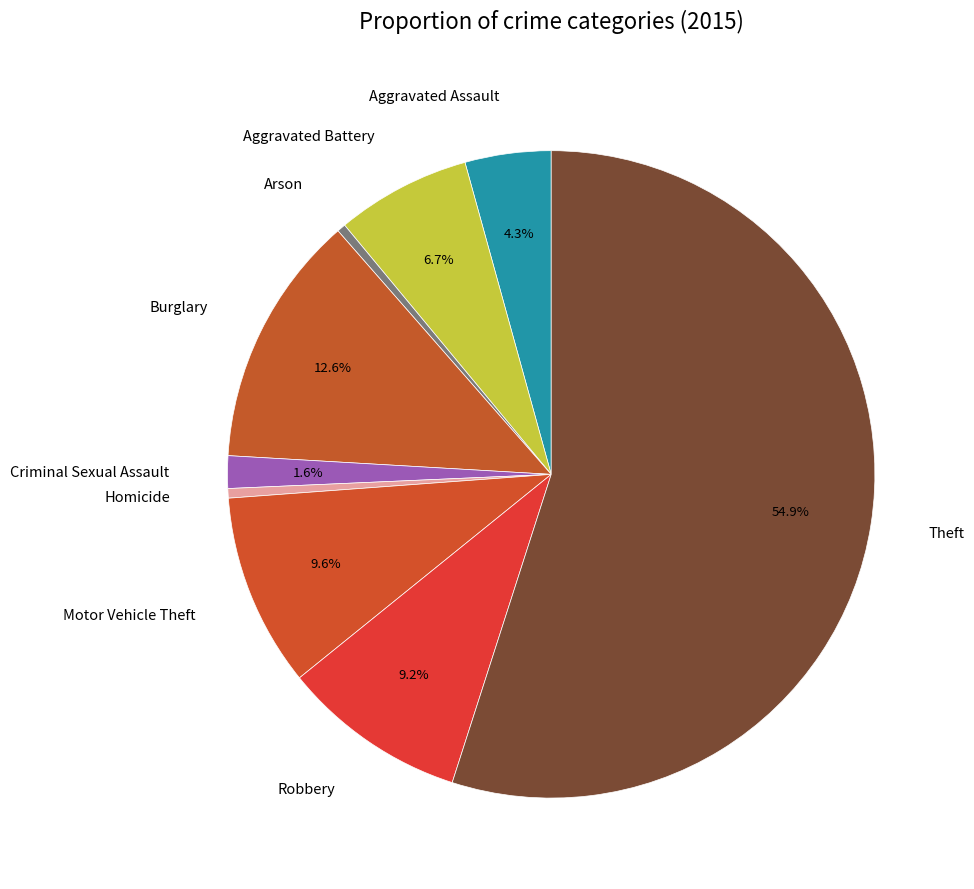

Which slice is the largest?

Theft